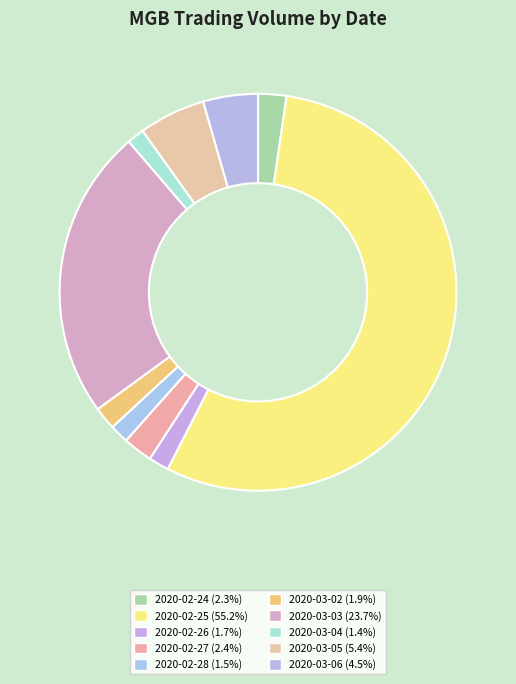

The 2020-02-24 slice represents 15% of the pie. True or false?

False